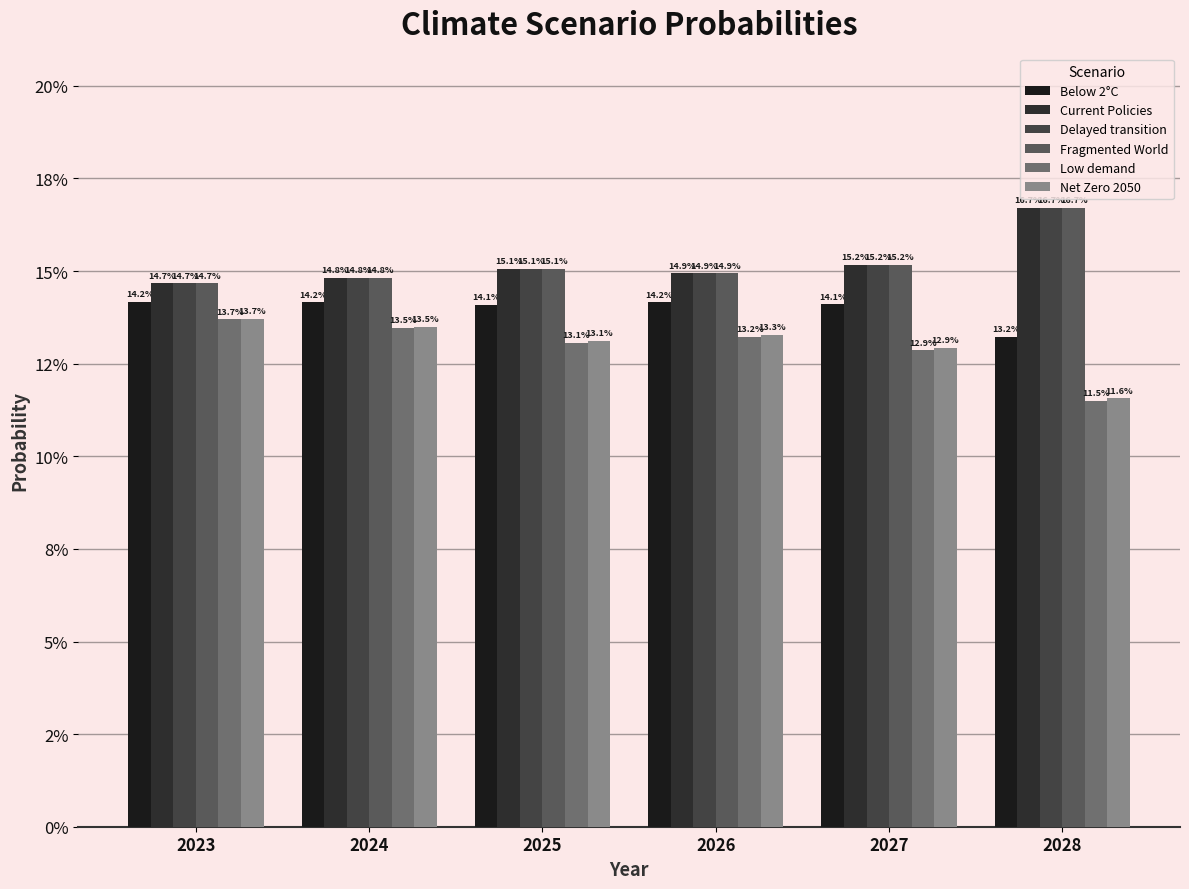

How many Below 2°C values are between 0 and 1?

6